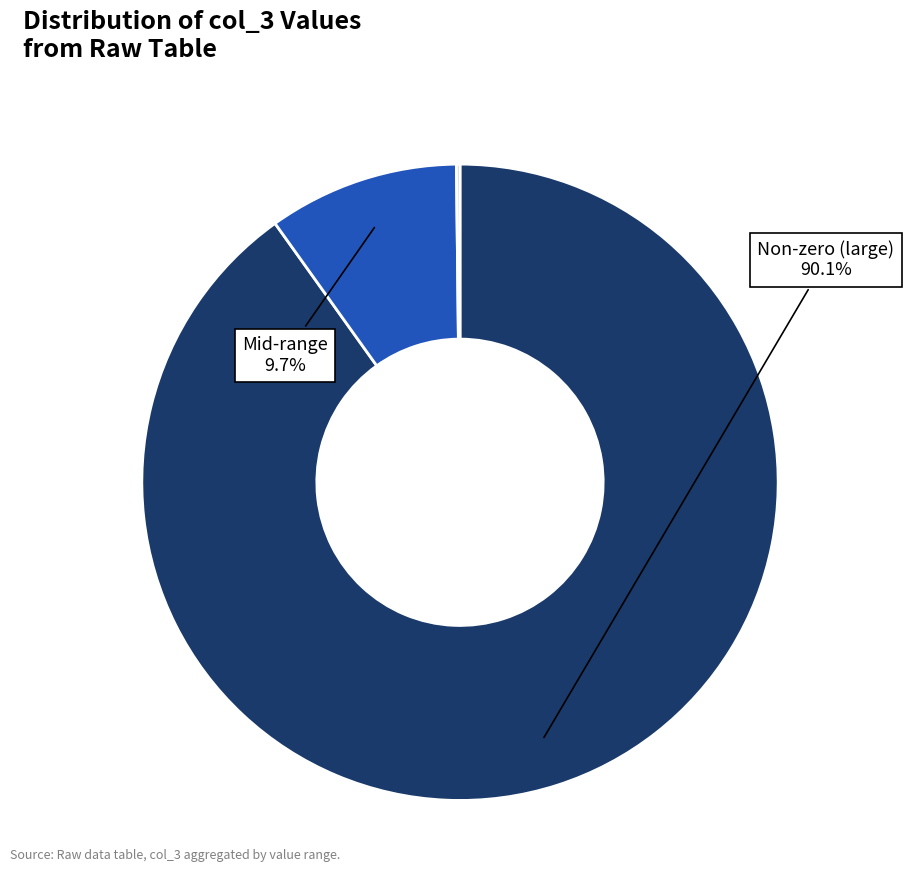

Does any single category account for the majority?

Yes